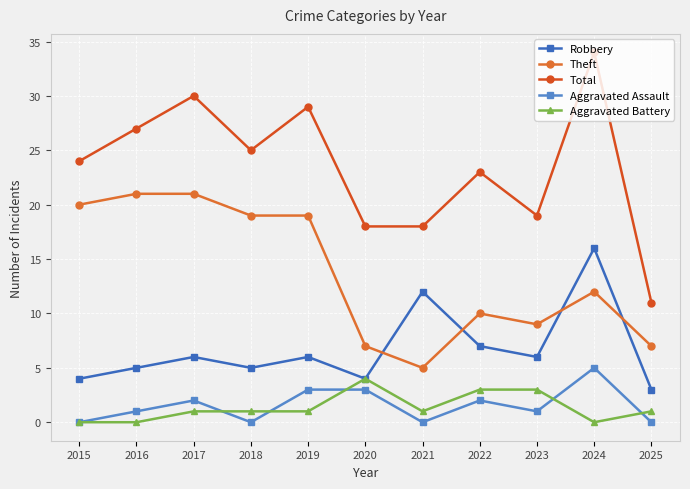

Is this an area chart (filled region under the line)?

No